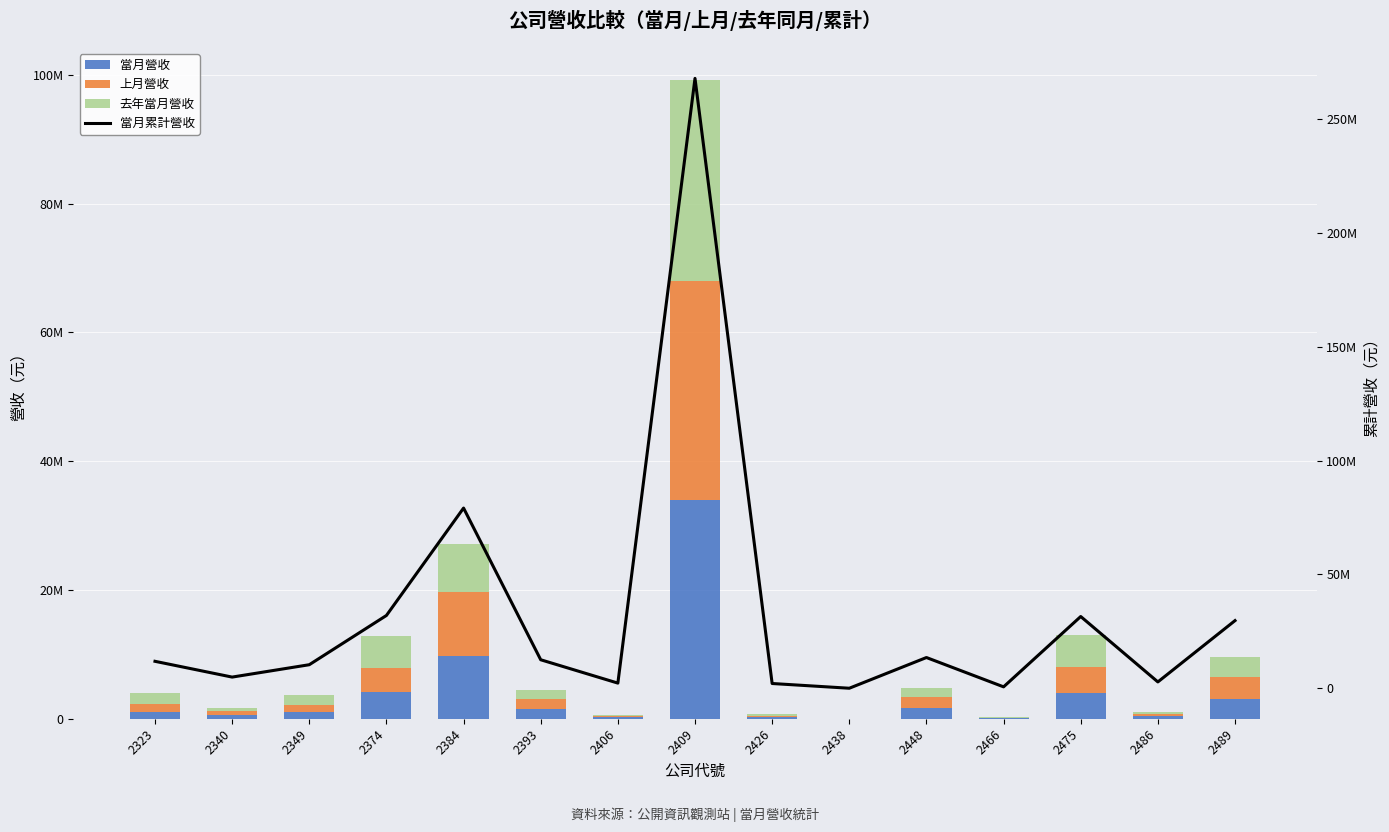

At which label does 上月營收 first exceed 1224466?

2374